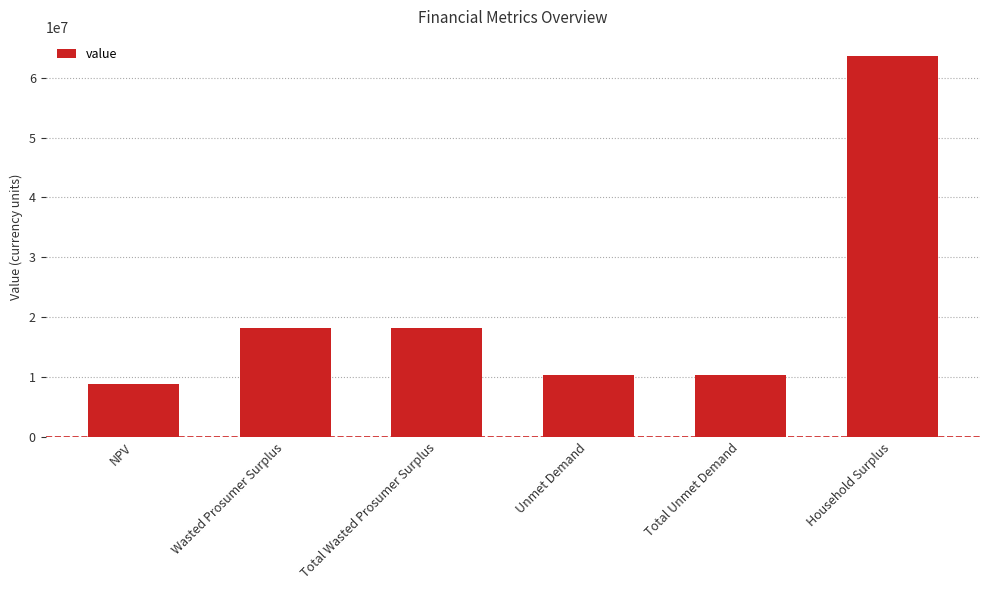

Reading right to left, list all the values displayed in this chart.

63687262.2	10285071.6	10285071.6	18093321.8	18093321.8	8845101.1